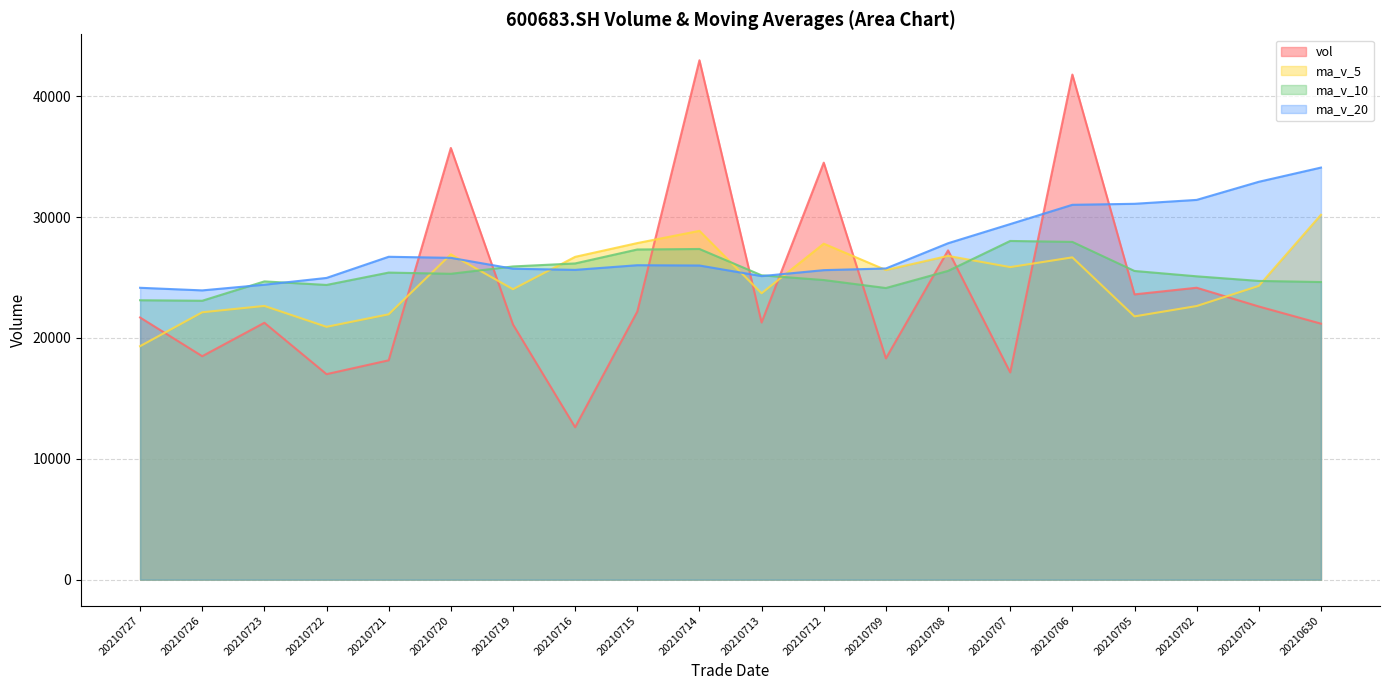

How many categories are shown in the chart?

20